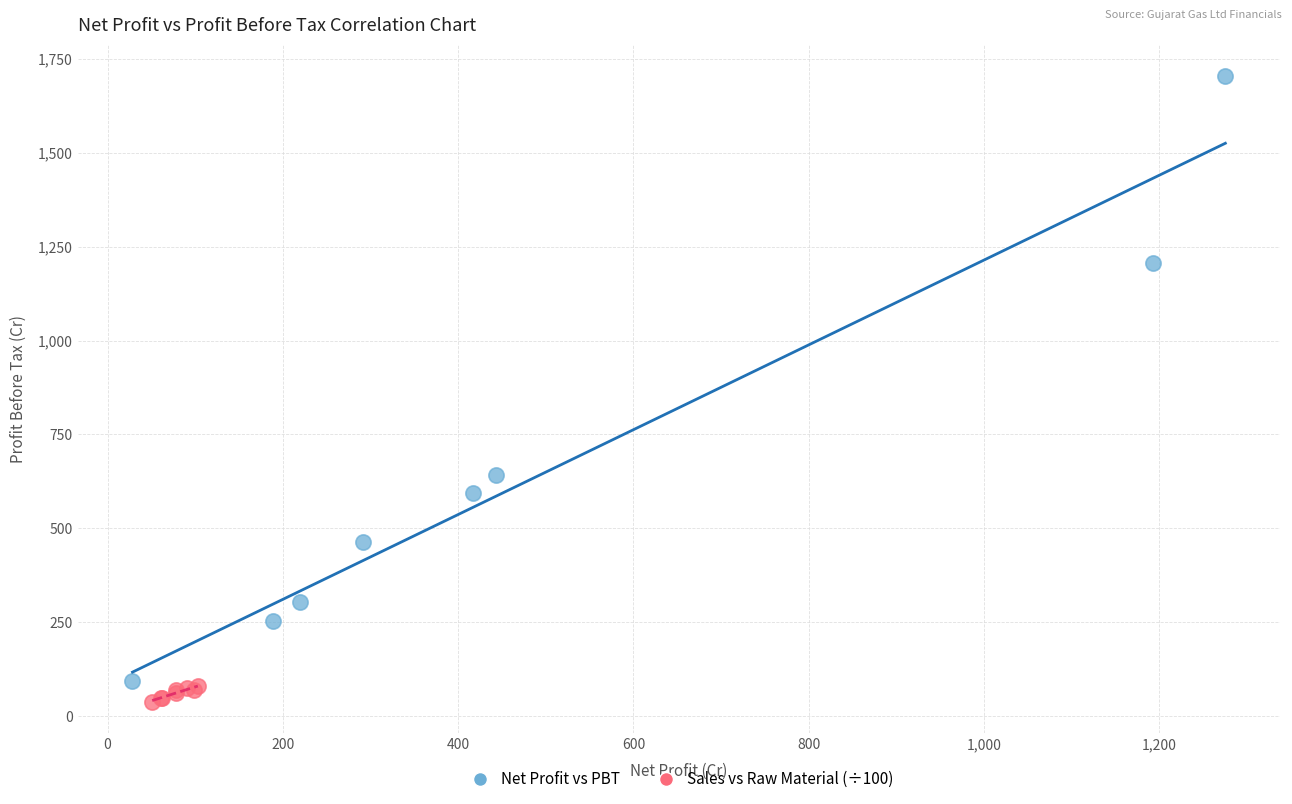

Which series has the largest Y range (max minus min)?

Net Profit vs PBT